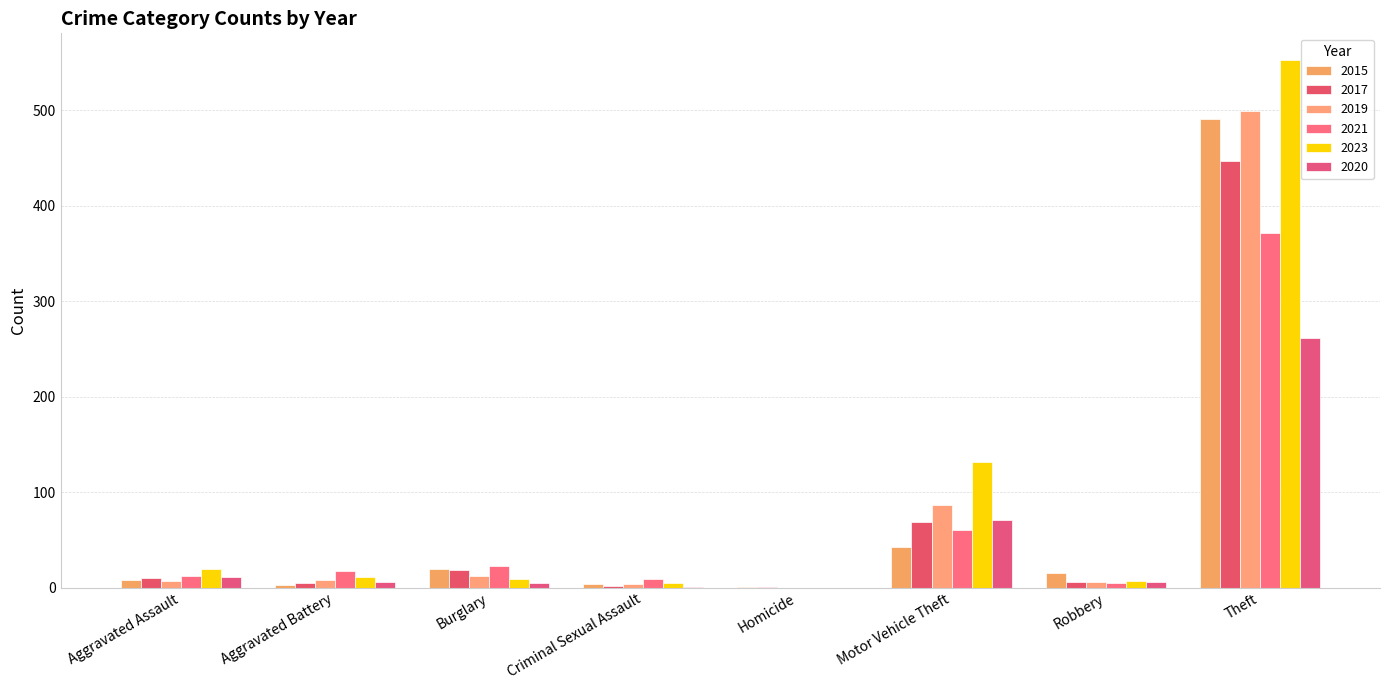

Between Criminal Sexual Assault and Homicide, which series saw the biggest shift?

2021